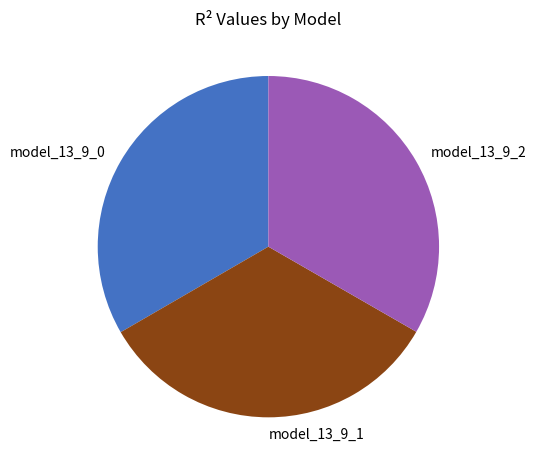

Is there a majority slice in this chart?

No